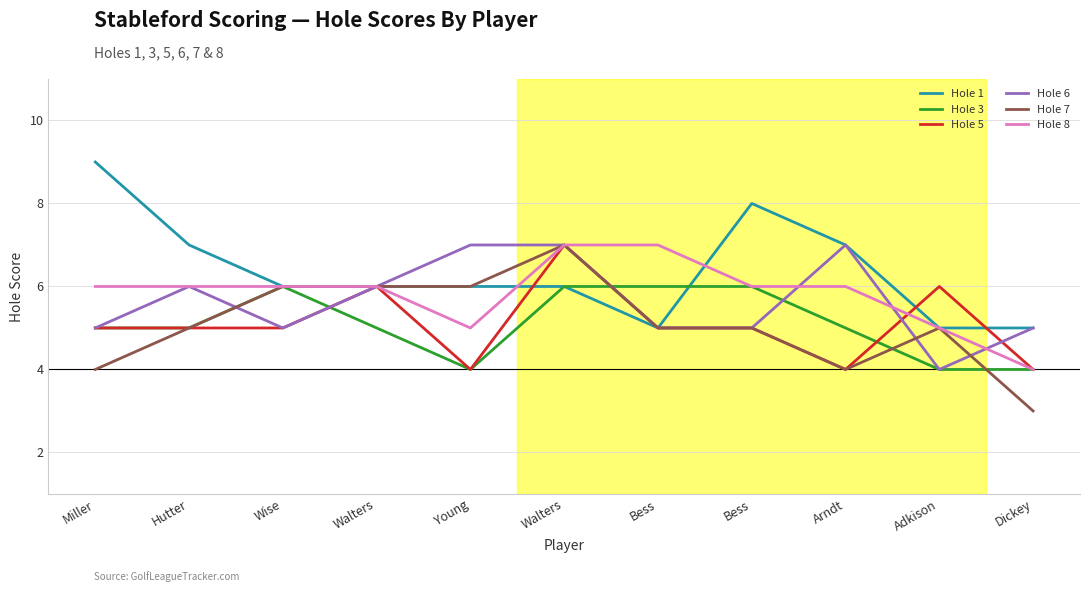

Which series has the largest total across all categories?

Hole 1